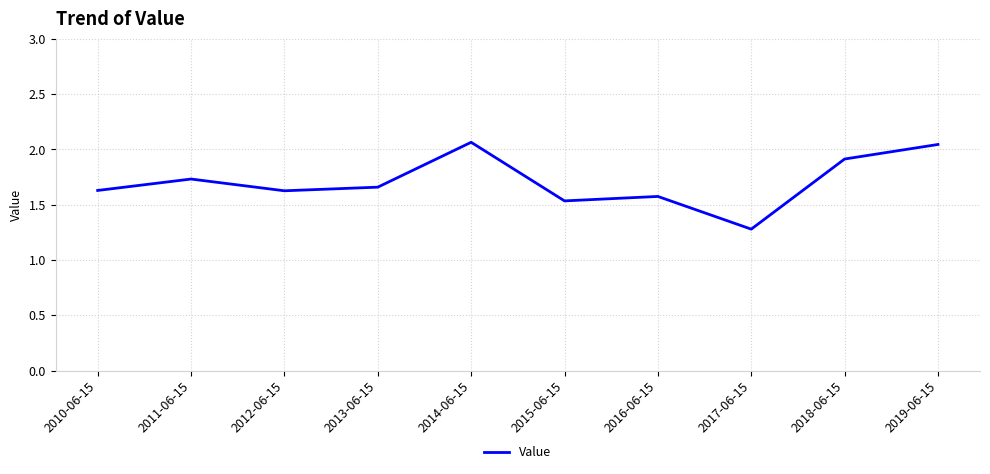

Where is the first local maximum?

2011-06-15